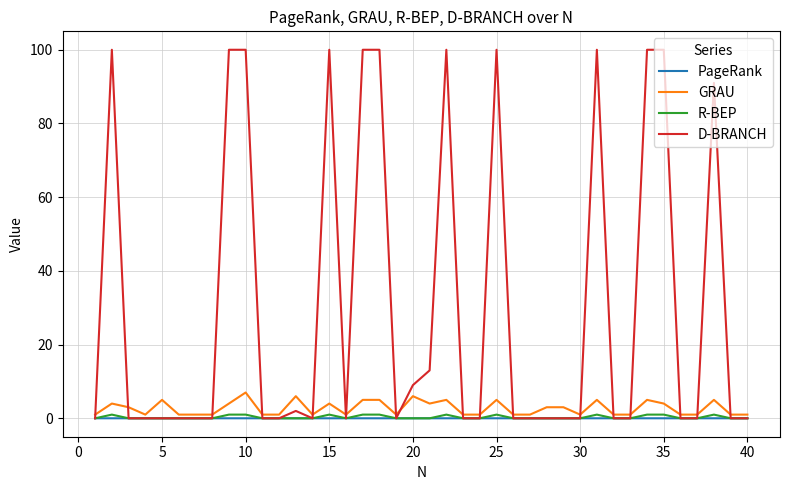

Which series has the largest total across all categories?

D-BRANCH